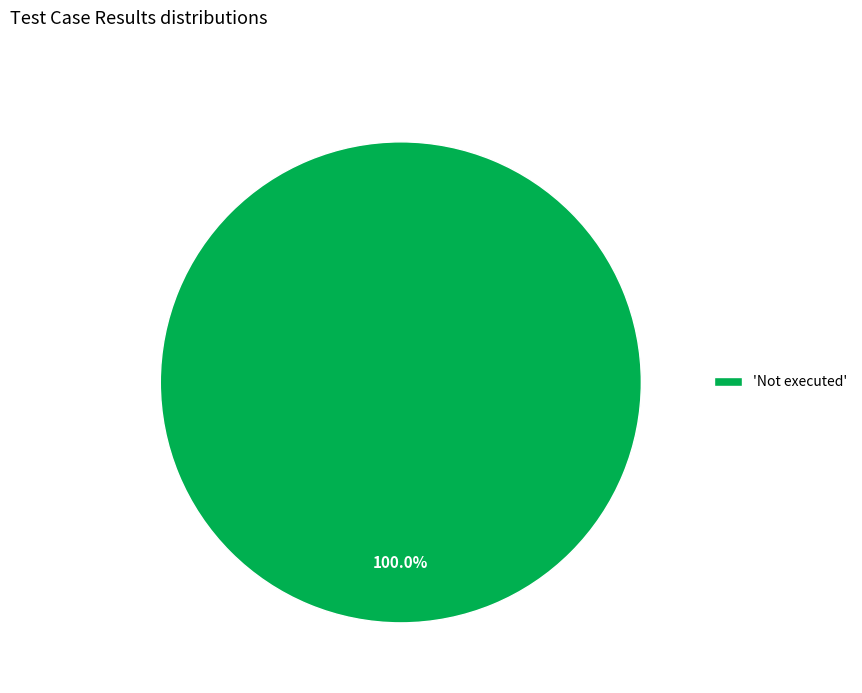

Is there any slice that represents more than half of the pie?

Yes